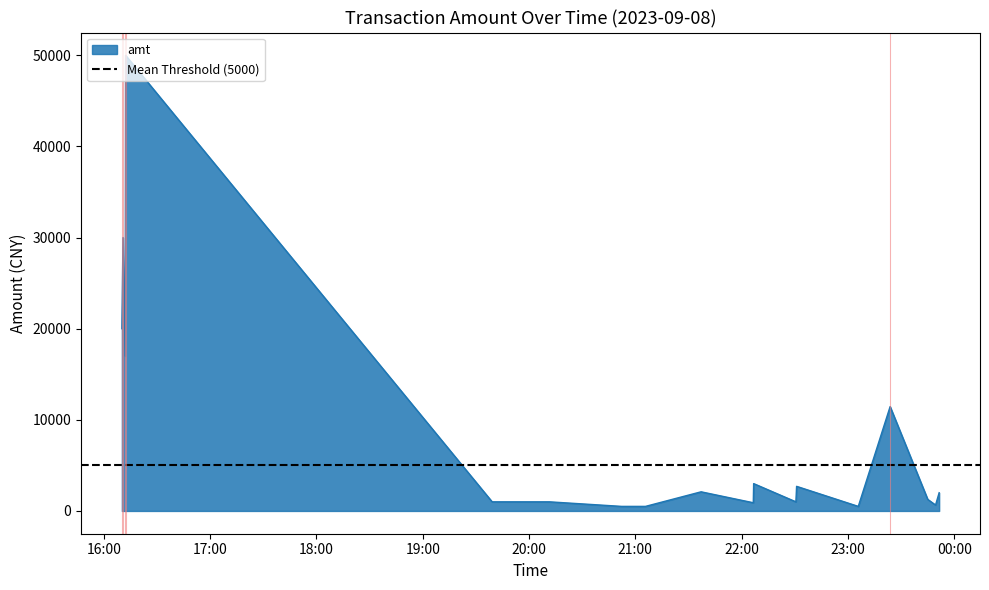

The value at 2023-09-08 23:23:47 is 16561.7. True or false?

False